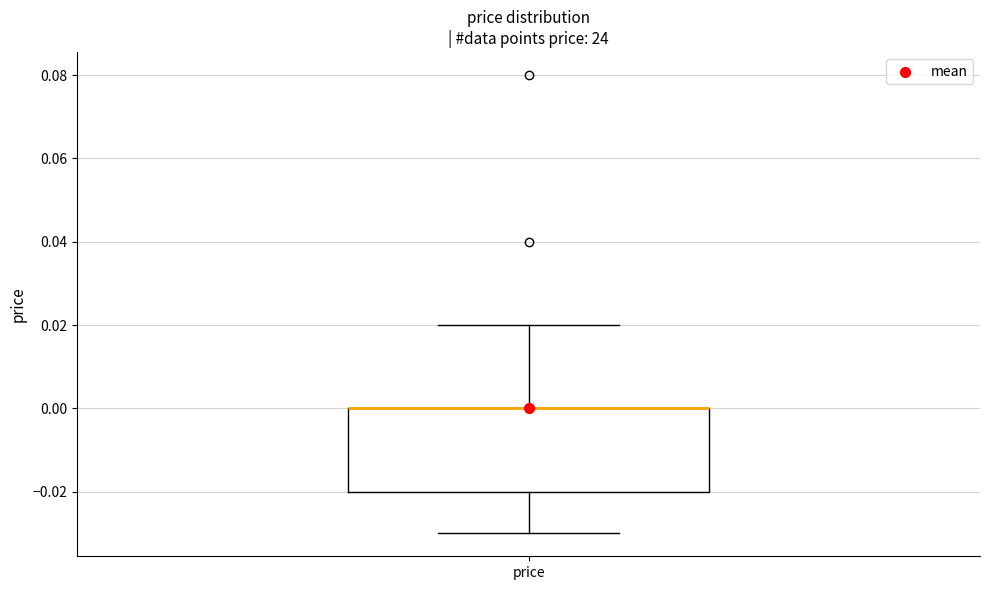

Transcribe this box plot: give where the median line is, the range the box spans, and where the two whiskers end, as read against the y-axis. The values are not printed on the chart, so give them approximately, as read against the axis.

median 0.00 (drawn on the box's upper edge), box -0.02 to 0.00, whiskers -0.03 to 0.02